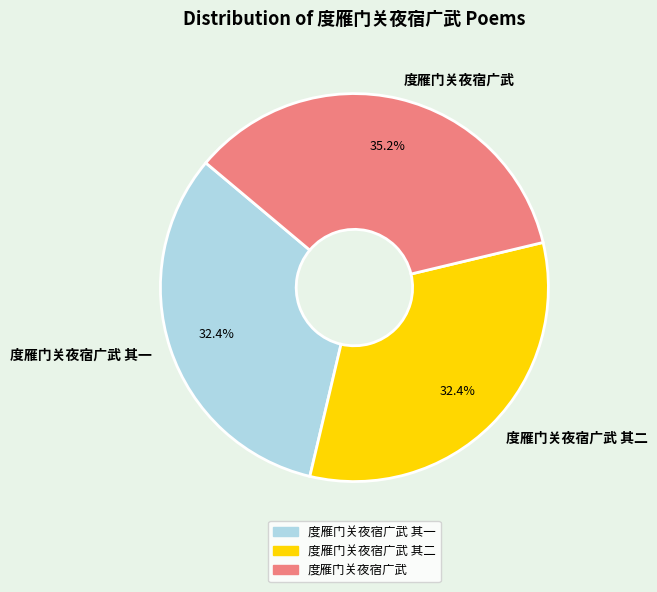

Count the number of slices in the pie.

3